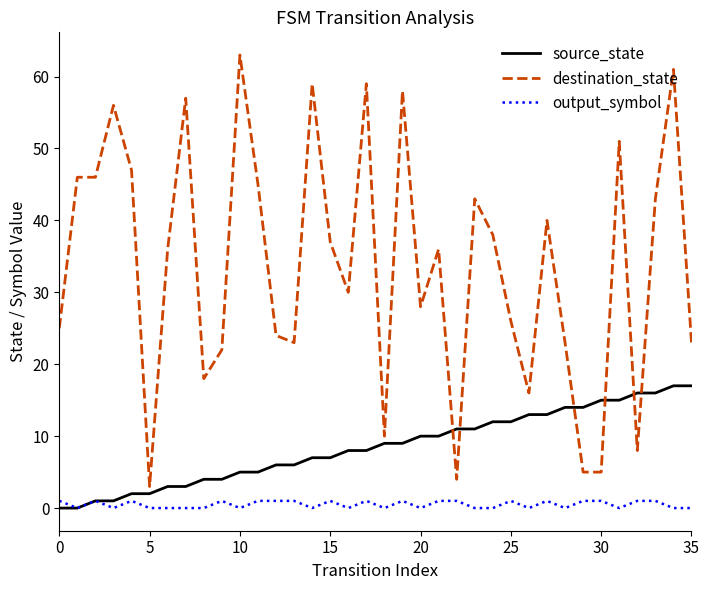

List the series in order of their peak value, highest first.

destination_state, source_state, output_symbol